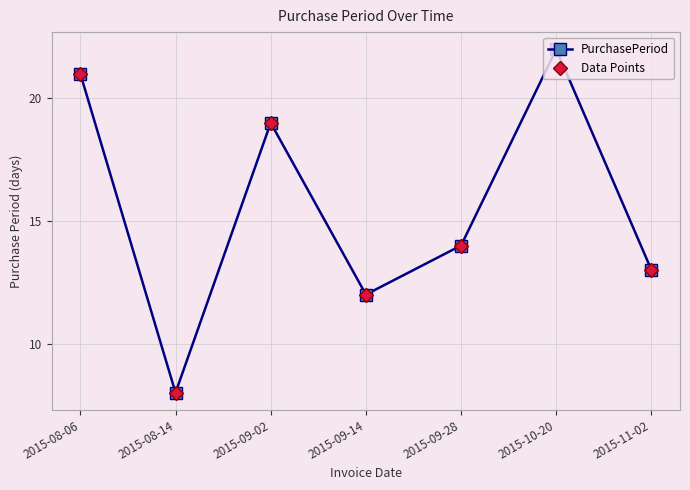

Is this an area chart (filled region under the line)?

No